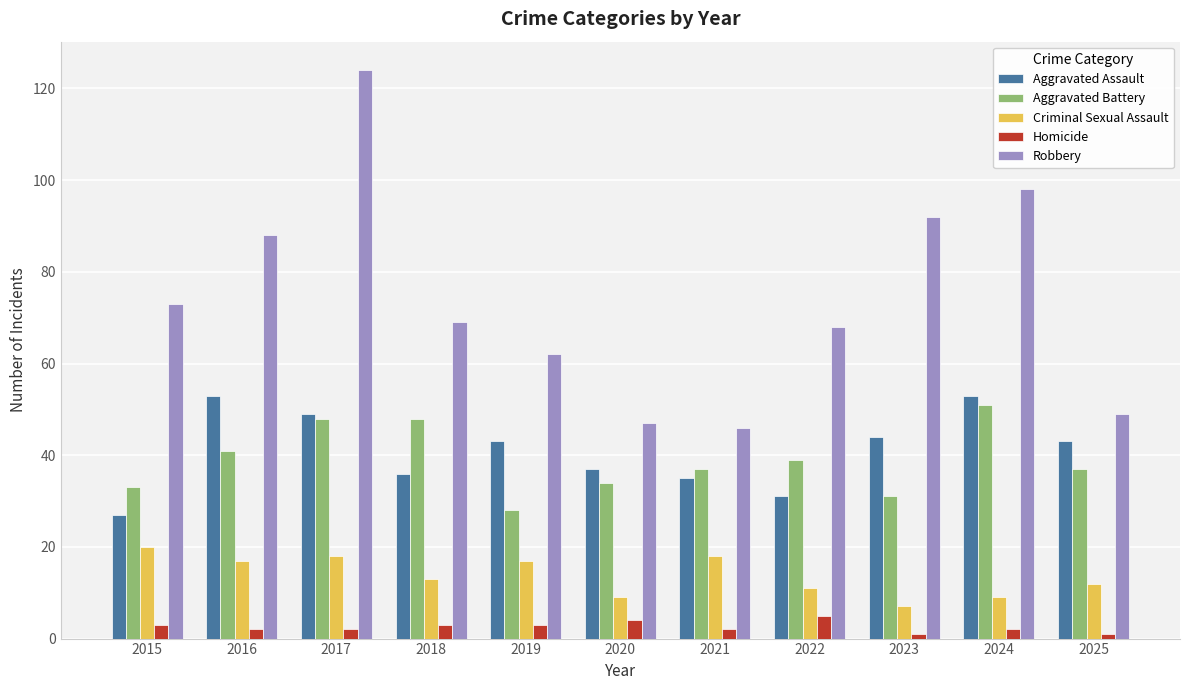

Does the chart contain any negative values?

No